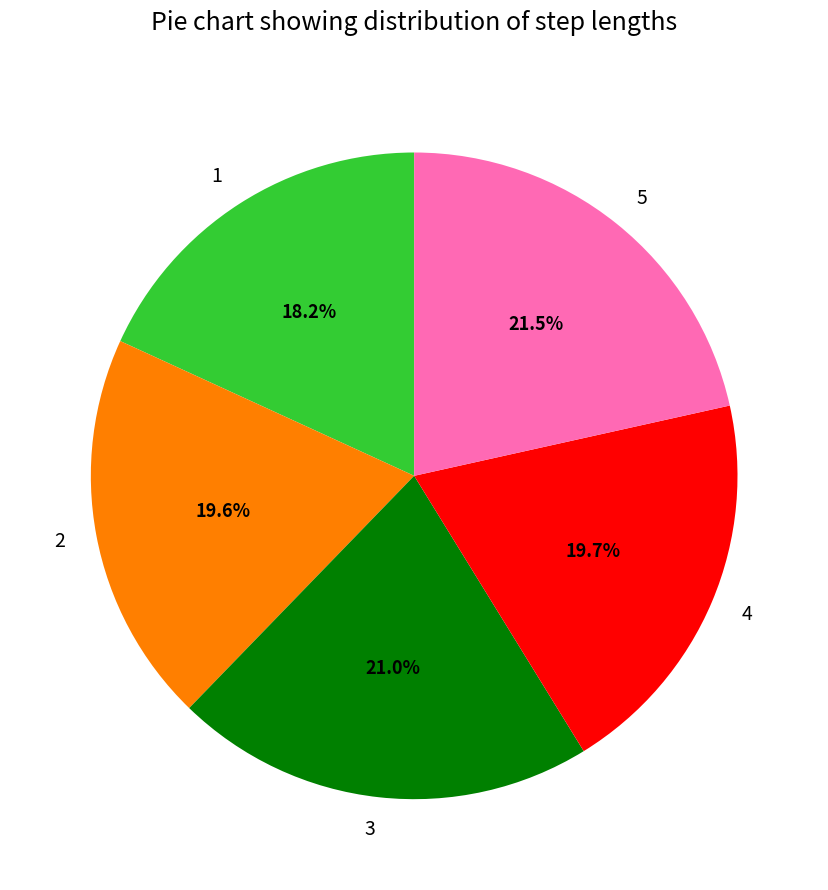

How many segments does this pie chart have?

5